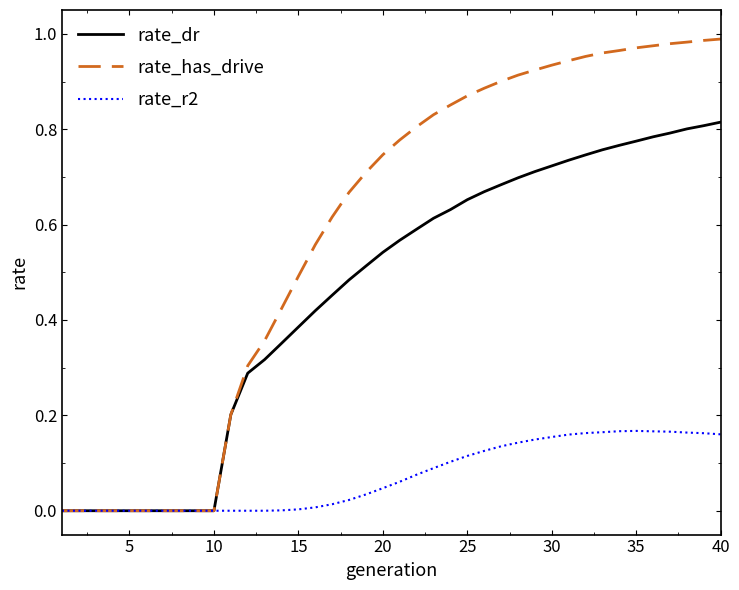

Which series has the widest spread of values?

rate_has_drive